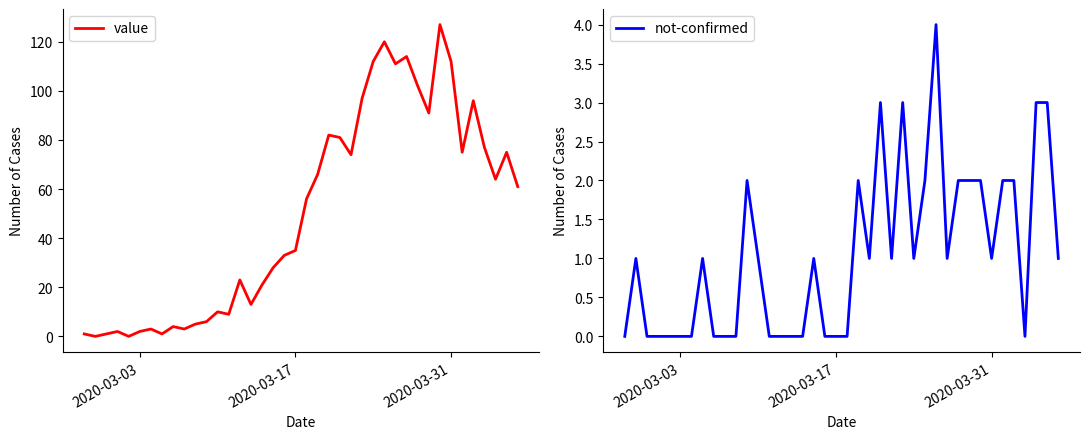

What is the maximum value for not-confirmed?

4